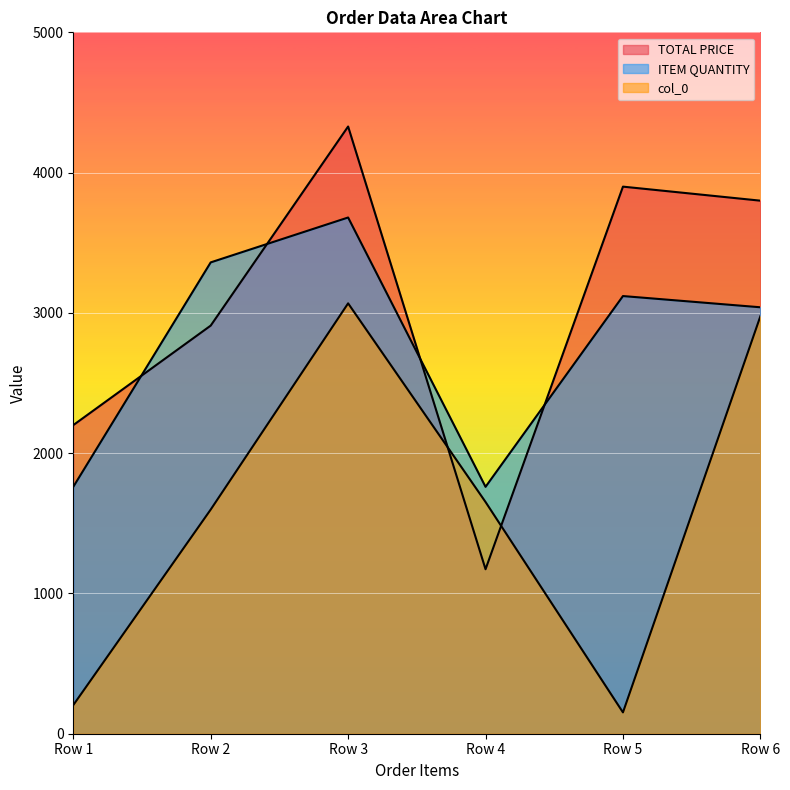

True or false: ITEM QUANTITY has a value of 3680.0 at Row 3.

True